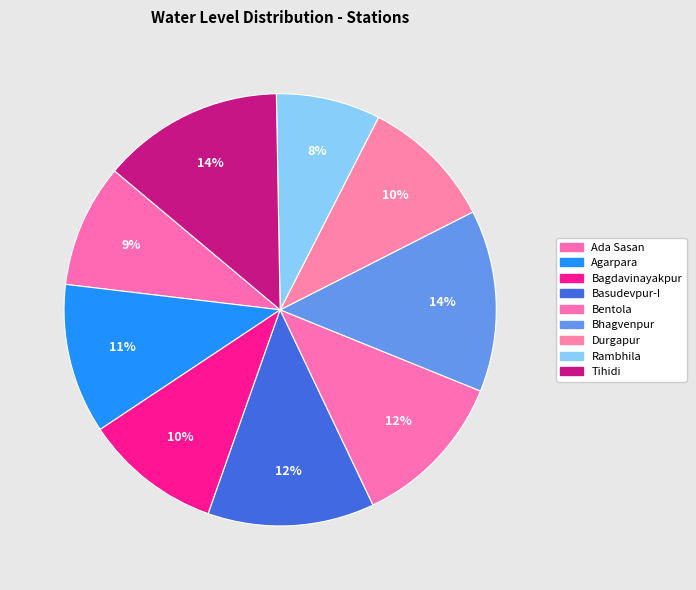

What is the smallest slice in the pie chart?

Rambhila